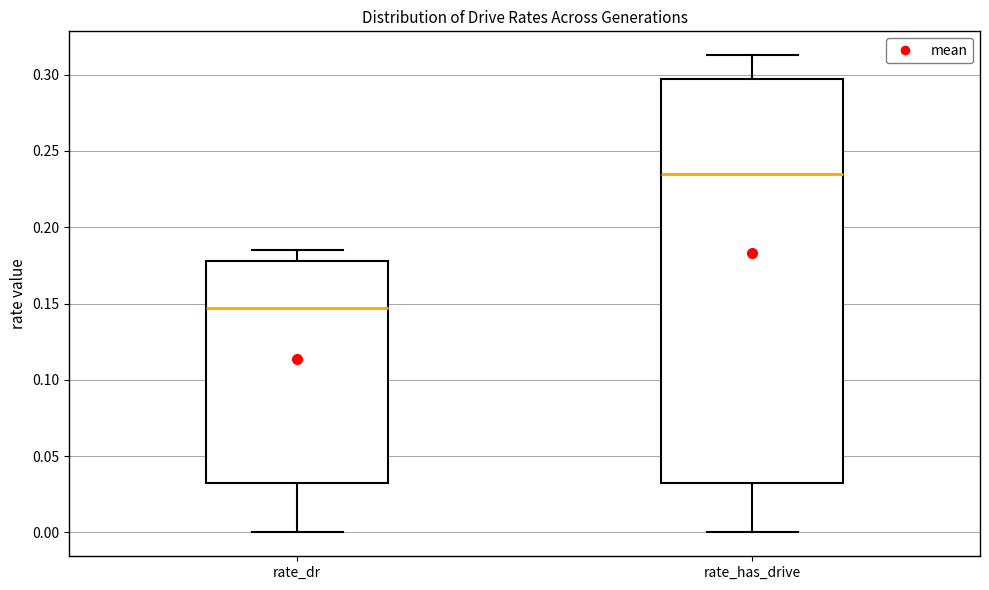

Which box's median line is the highest?

rate_has_drive